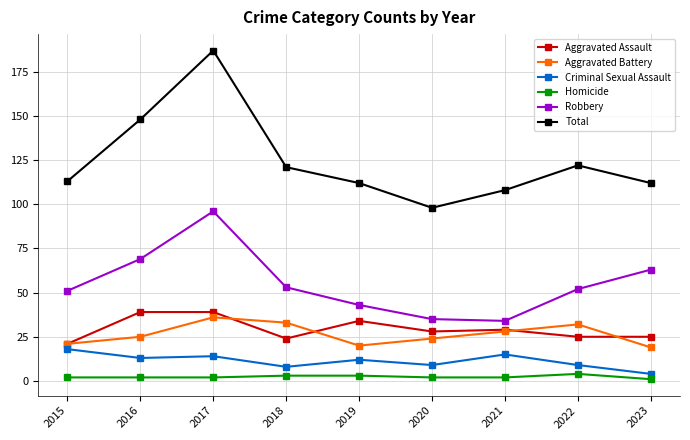

What is the highest value of the Criminal Sexual Assault series?

18